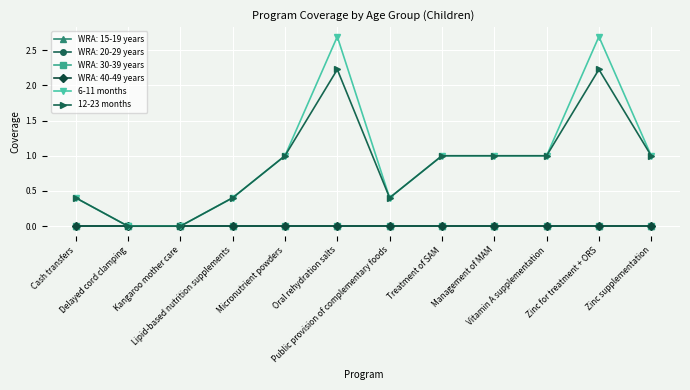

Does the chart have visible grid lines?

Yes